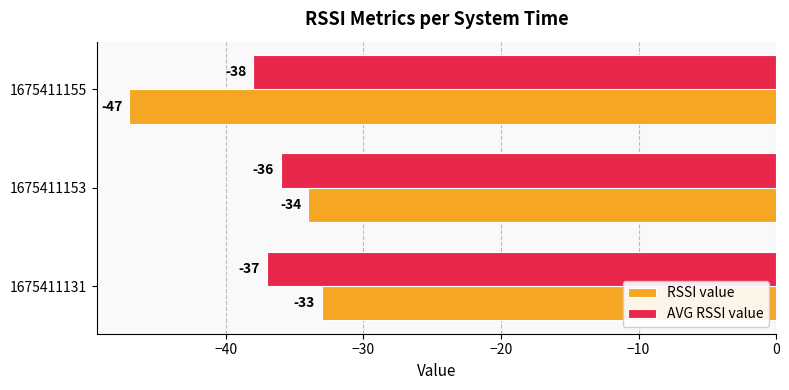

What is the difference between the maximum and second lowest values in the AVG RSSI value series?

1